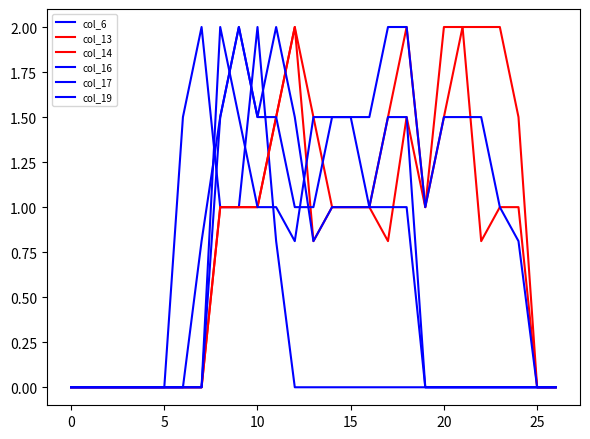

How many distinct data groups are displayed?

6